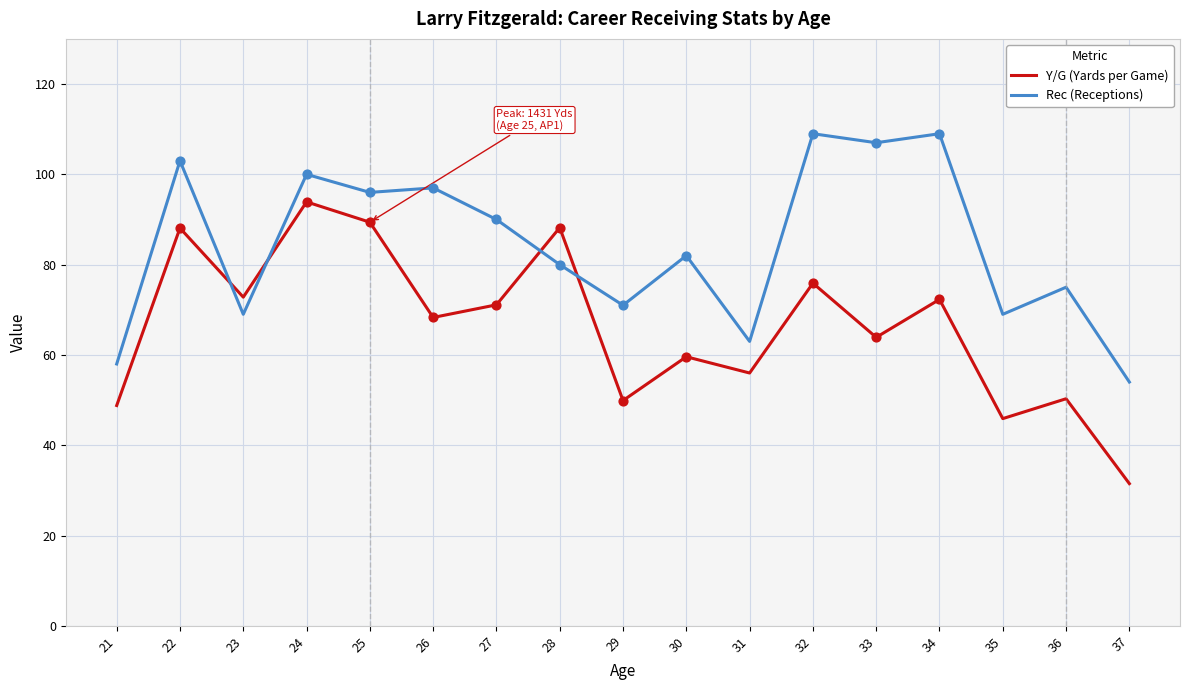

What are all the series names shown in the legend?

Y/G (Yards per Game), Rec (Receptions)